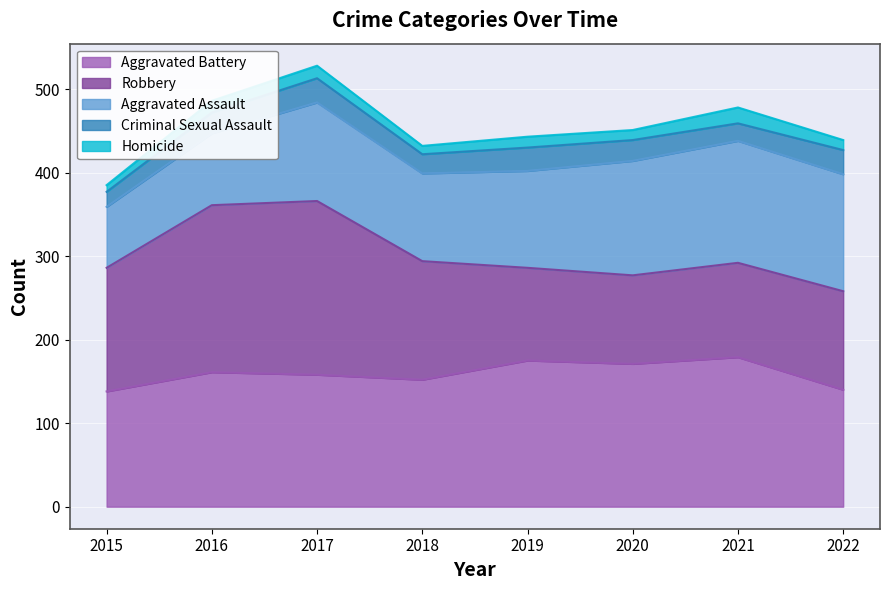

The value of Aggravated Assault at 2020 is 44. True or false?

False